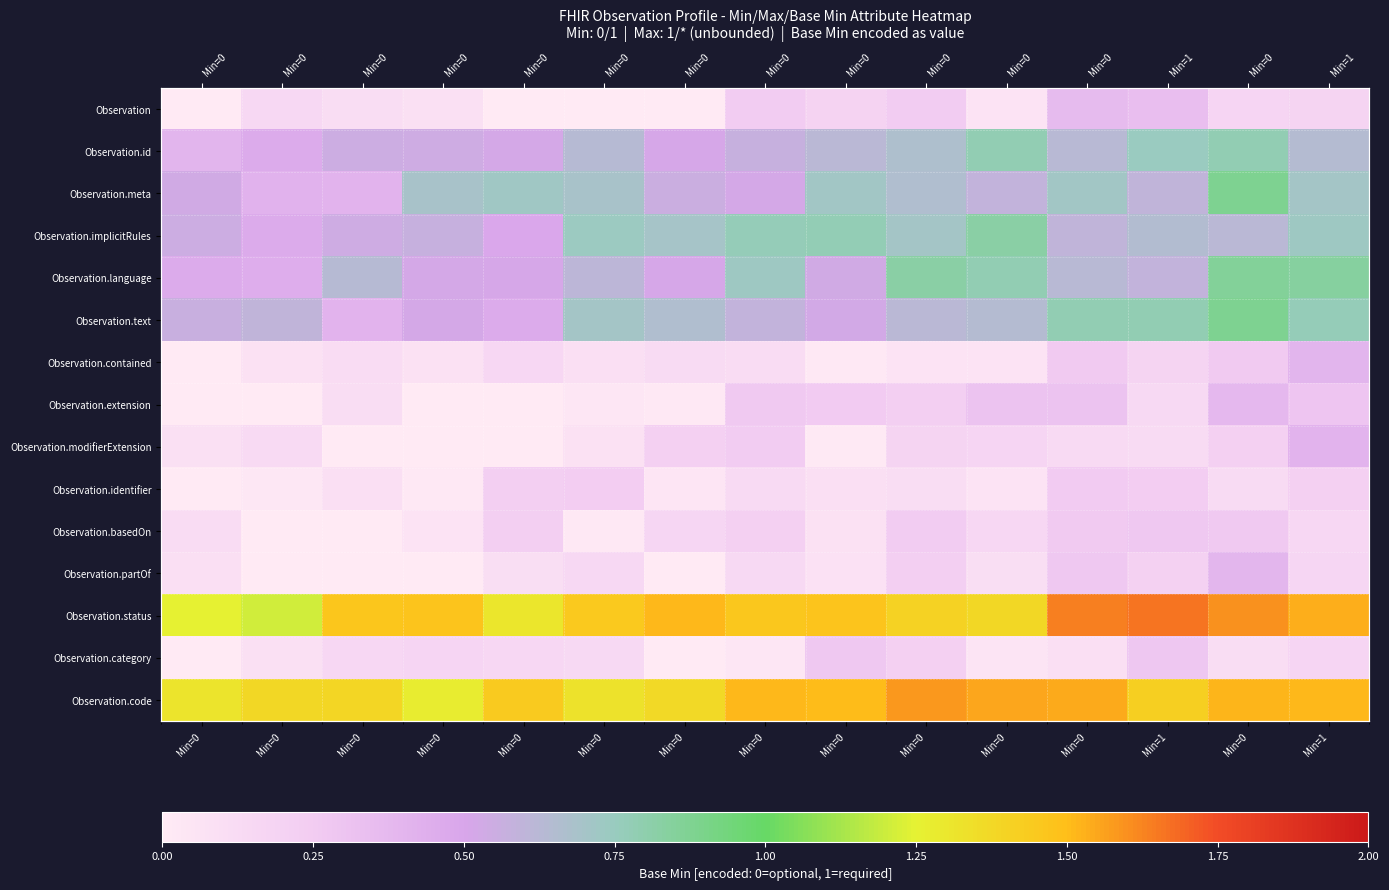

List the series in order of their peak value, lowest first.

Observation.identifier, Observation.basedOn, Observation.category, Observation, Observation.extension, Observation.partOf, Observation.contained, Observation.modifierExtension, Observation.id, Observation.implicitRules, Observation.language, Observation.text, Observation.meta, Observation.code, Observation.status